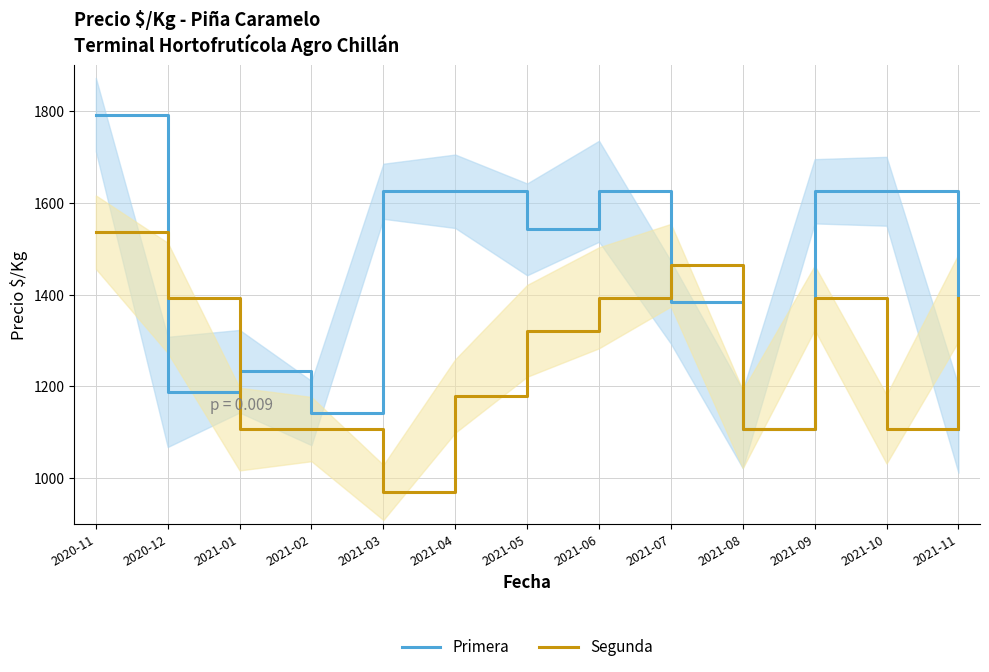

At which label does Primera first exceed 1542?

2020-11